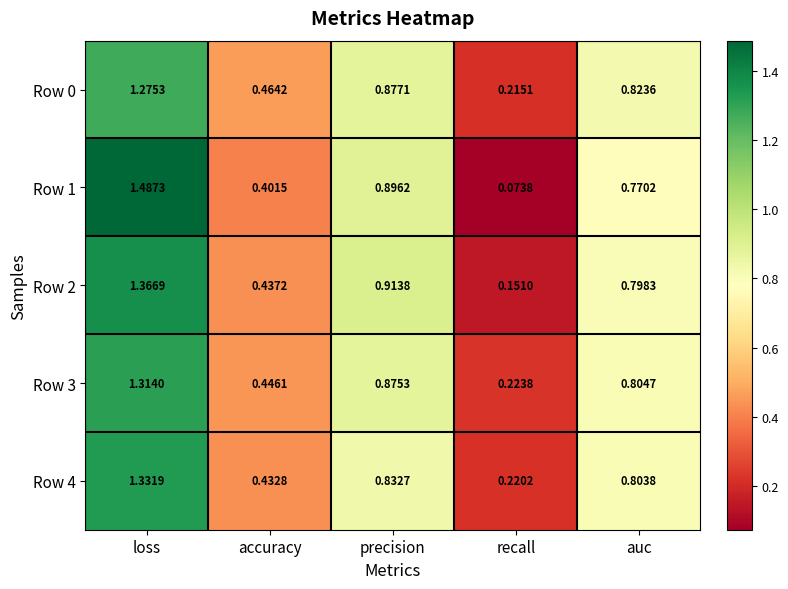

At which category is the sum across all series the highest?

loss